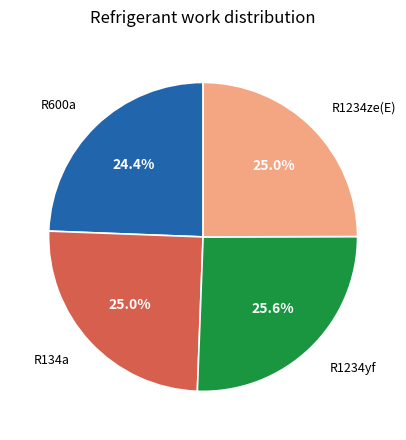

Is there a majority slice in this chart?

No